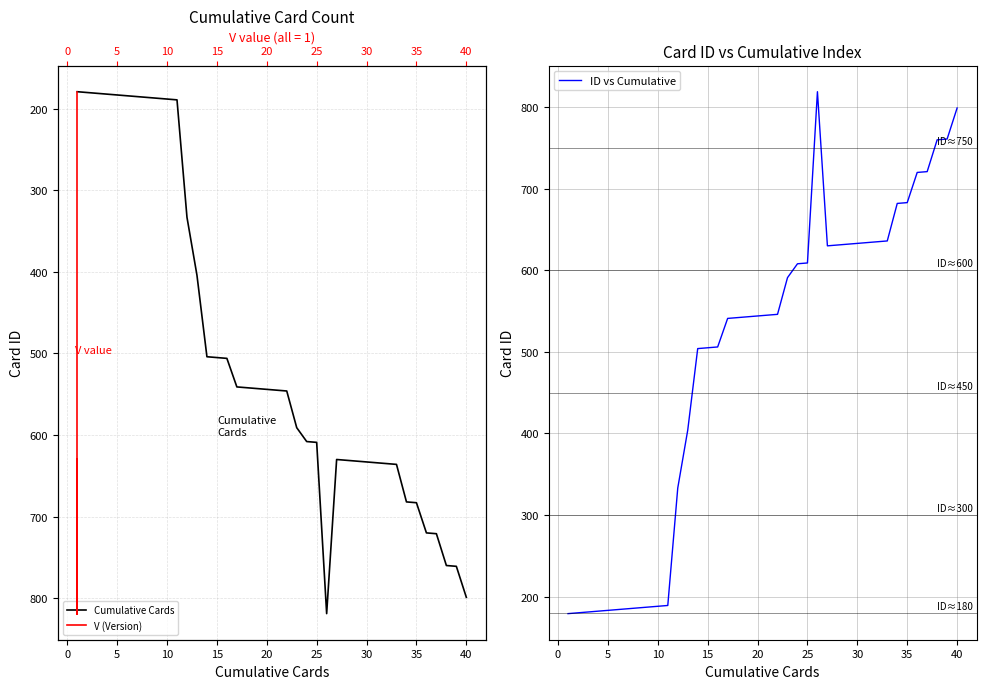

What is the lowest value of the ID vs Cumulative series?

179